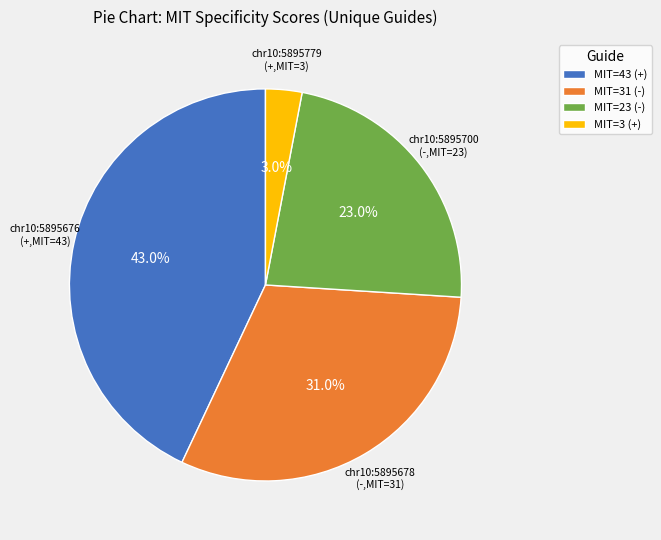

Combined, do MIT=3 (+) and MIT=23 (-) account for over 50%?

No